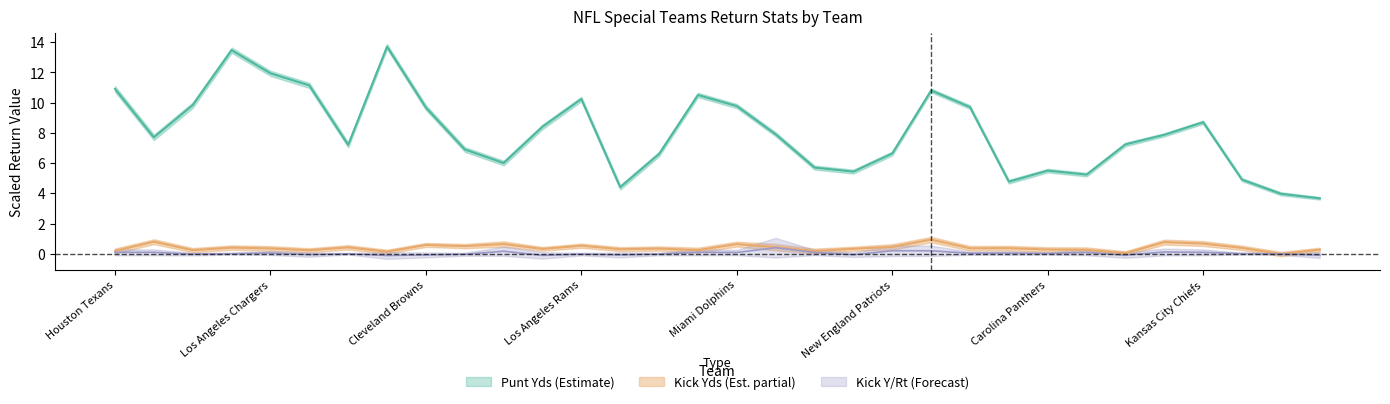

What are all the series names shown in the legend?

Punt Yds, Kick Yds, Kick Y/Rt